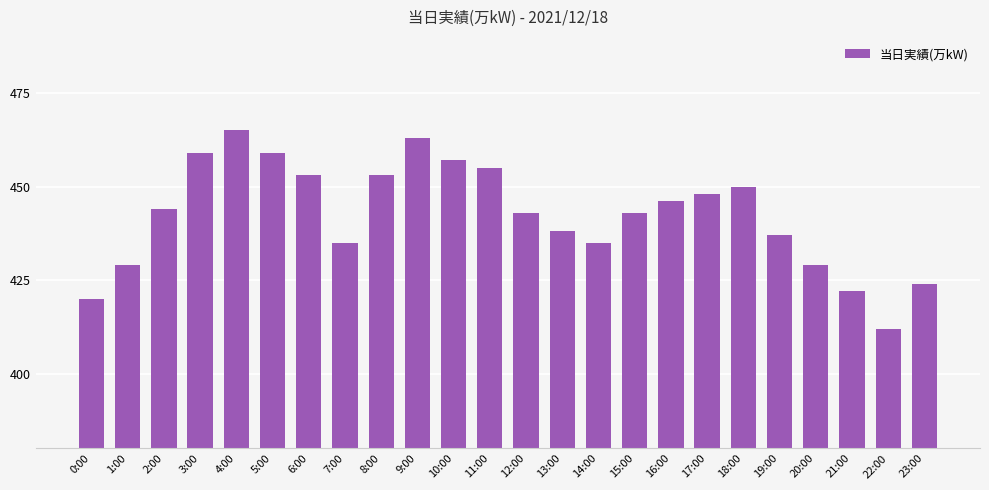

Are the bars horizontal?

No